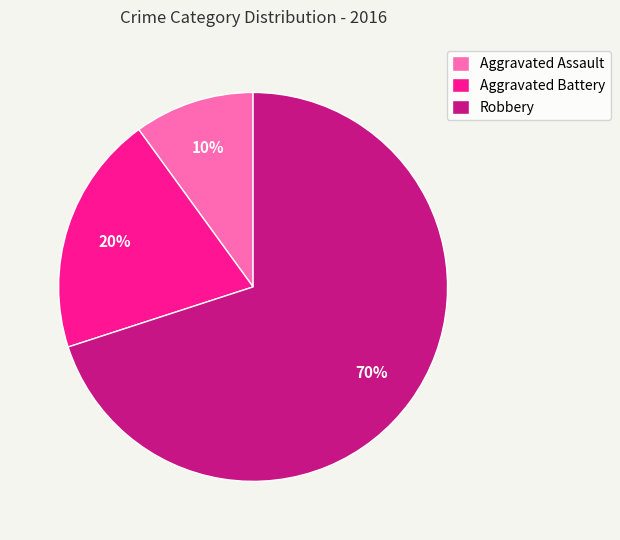

Which has a higher value, Aggravated Battery or Aggravated Assault?

Aggravated Battery